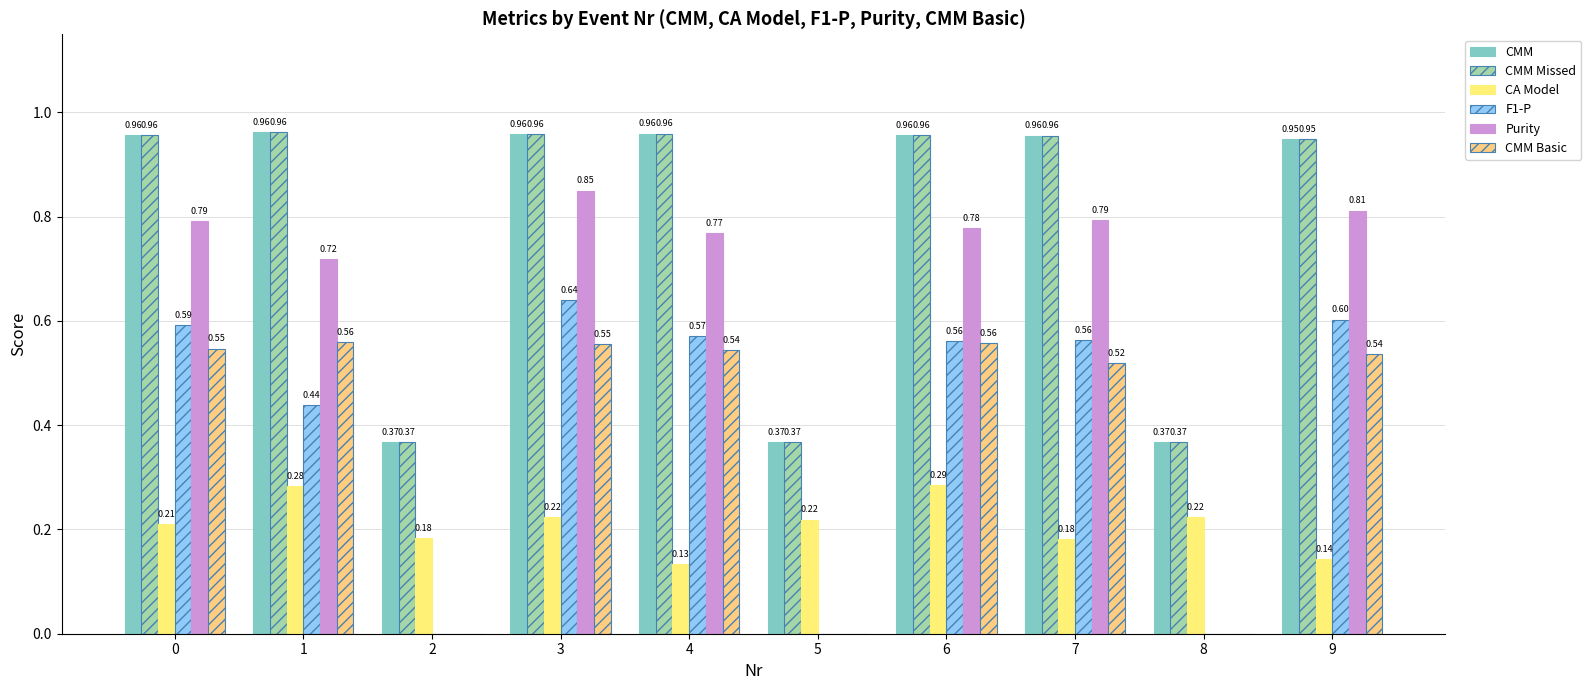

The value of Purity at 0 is 0.8. True or false?

True